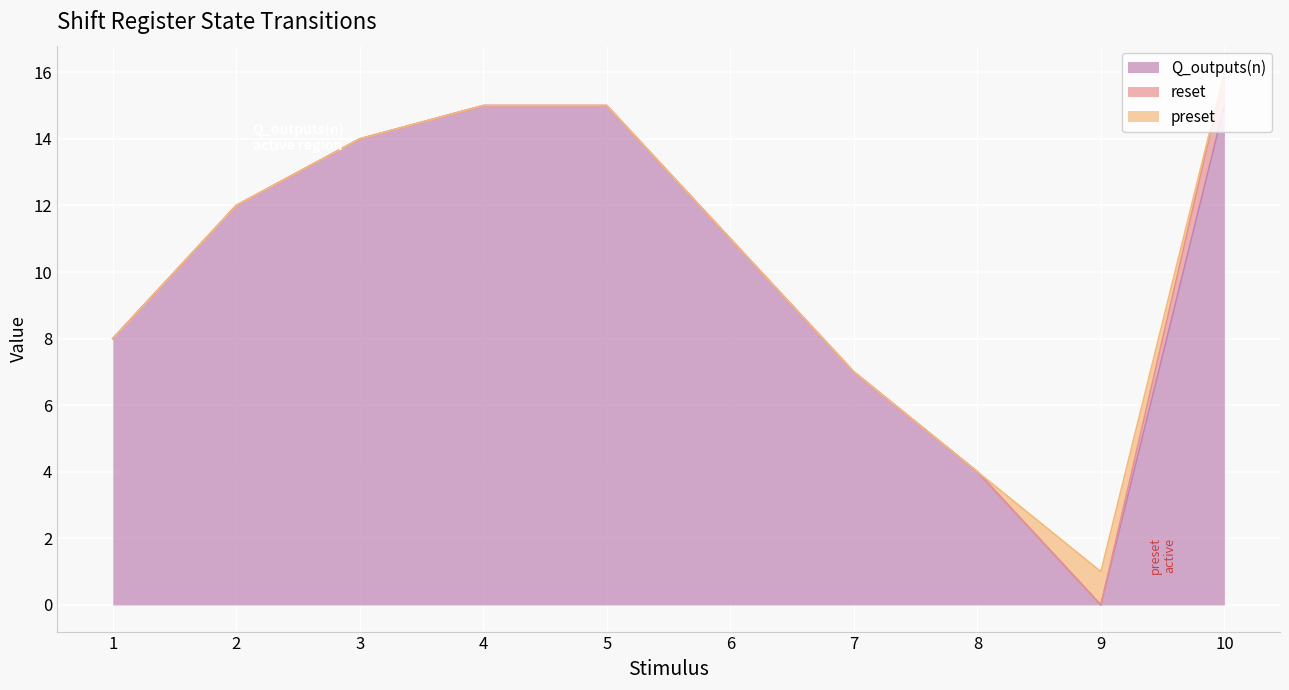

What is the highest value of the Q_outputs(n) series?

15